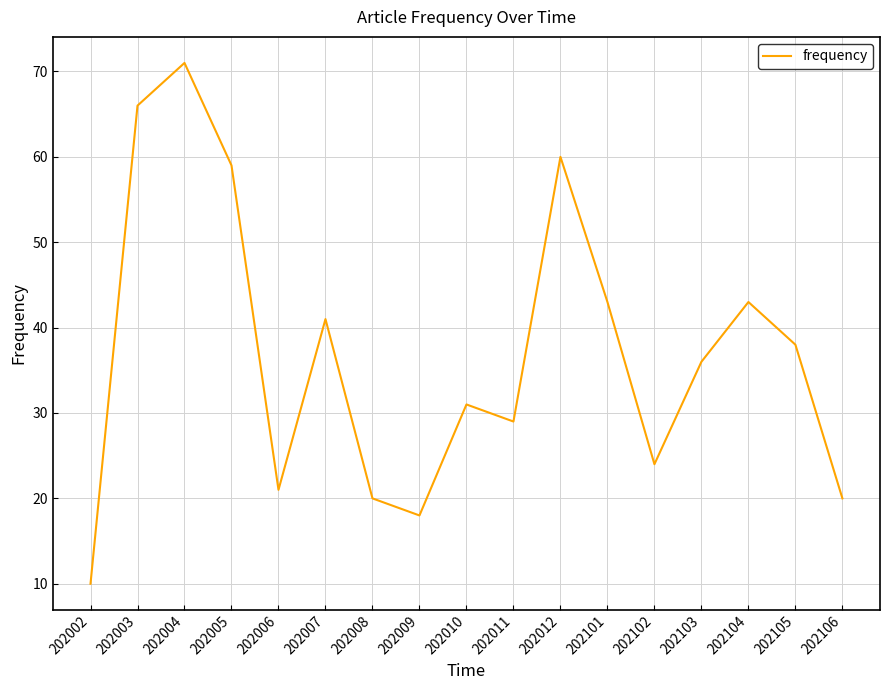

What is the average value?

37